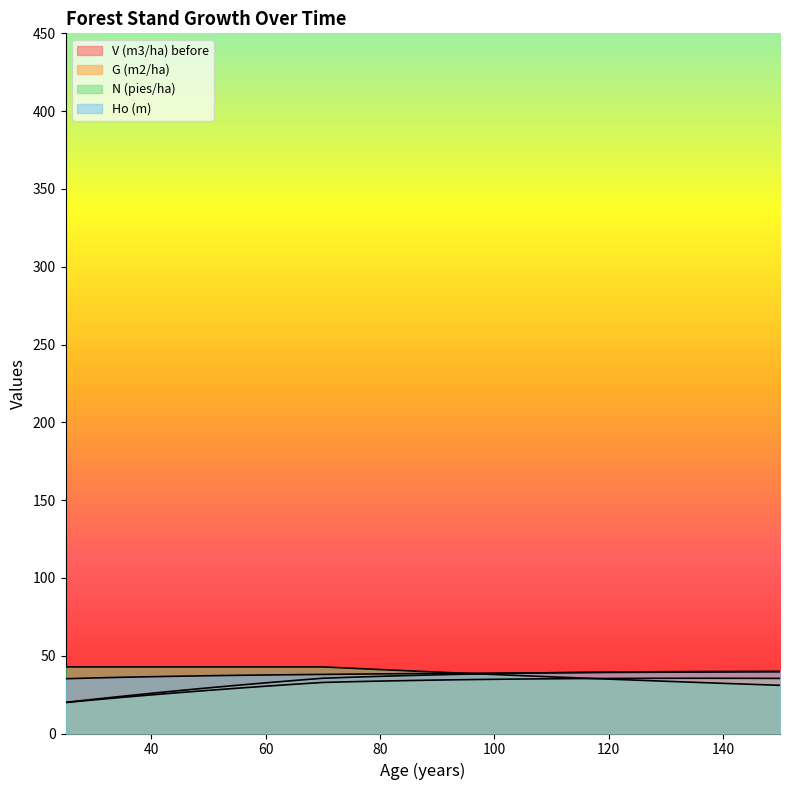

How many interior local peaks does the G (m2/ha) series have?

1